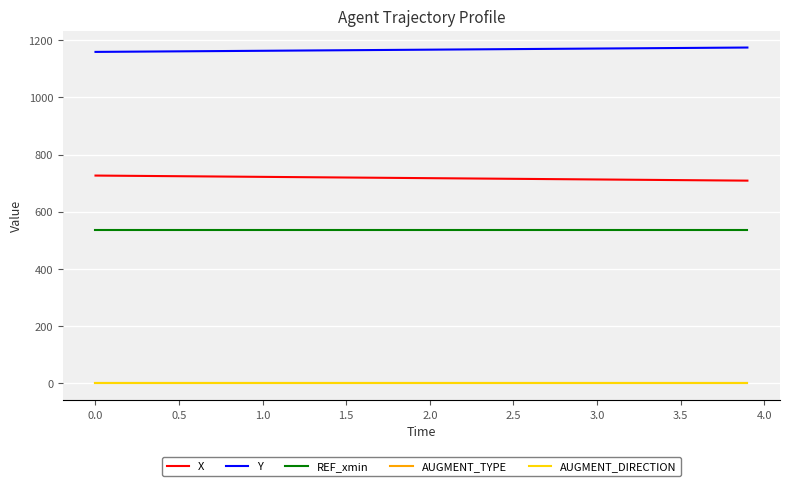

Which series has the largest total across all categories?

Y